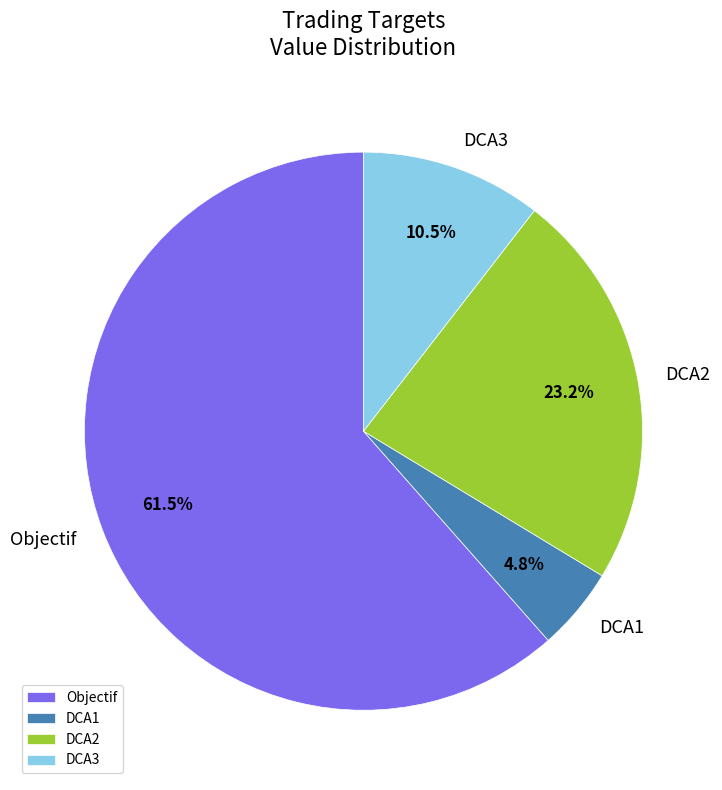

Do DCA2 and Objectif together represent more than half of the pie?

Yes